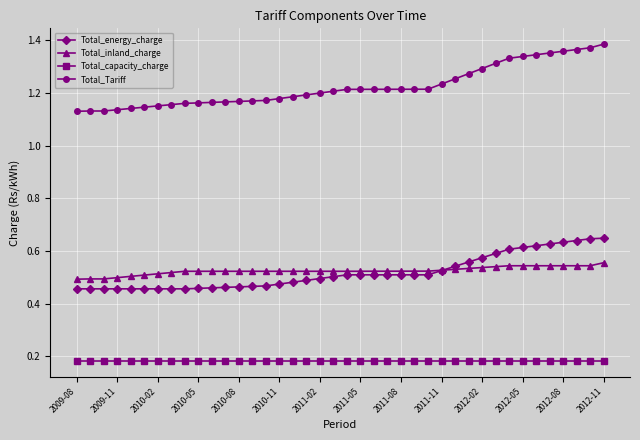

Which series has the largest range (max minus min)?

Total_Tariff